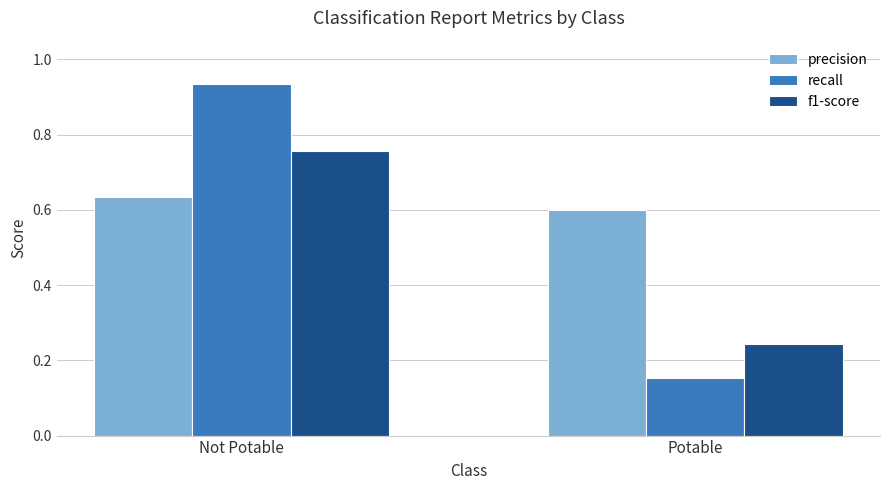

Does the chart contain stacked bars?

No